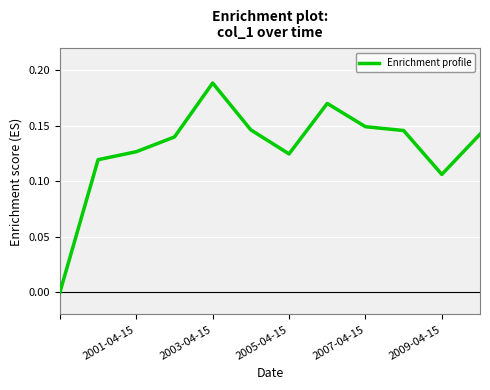

Which label corresponds to the largest value in the chart?

2003-04-15